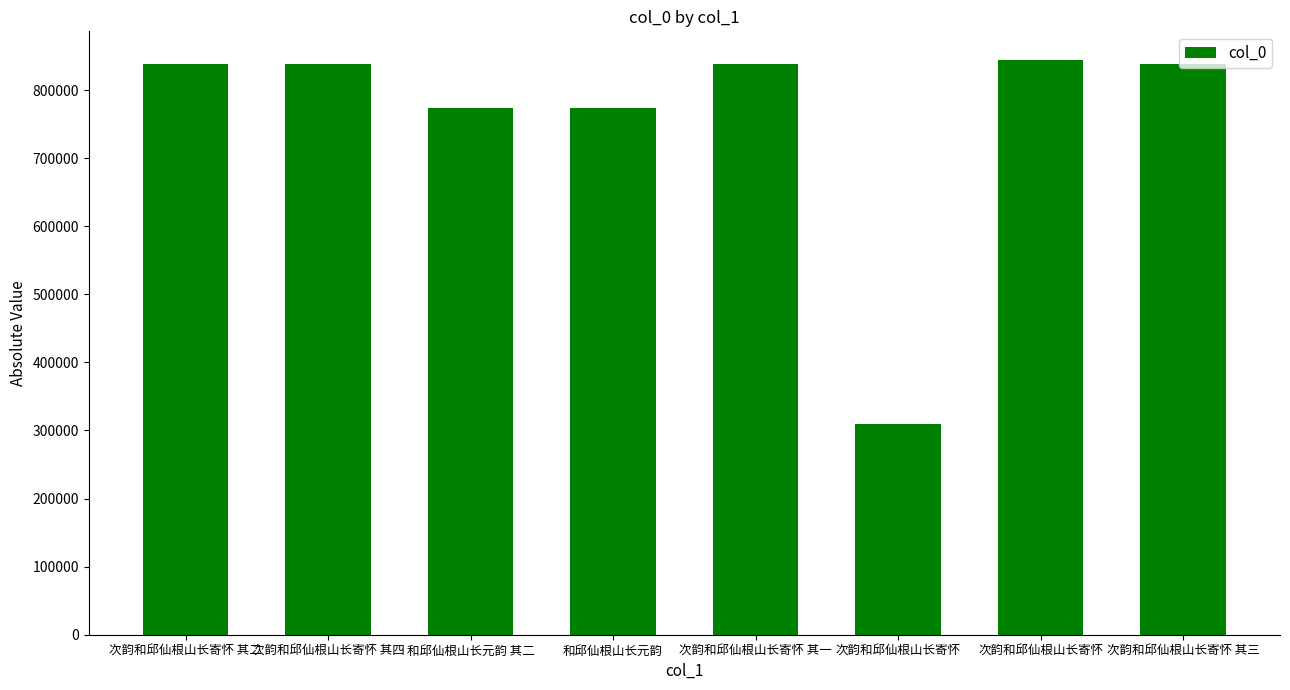

At which category does the chart reach its peak across all series?

次韵和邱仙根山长寄怀